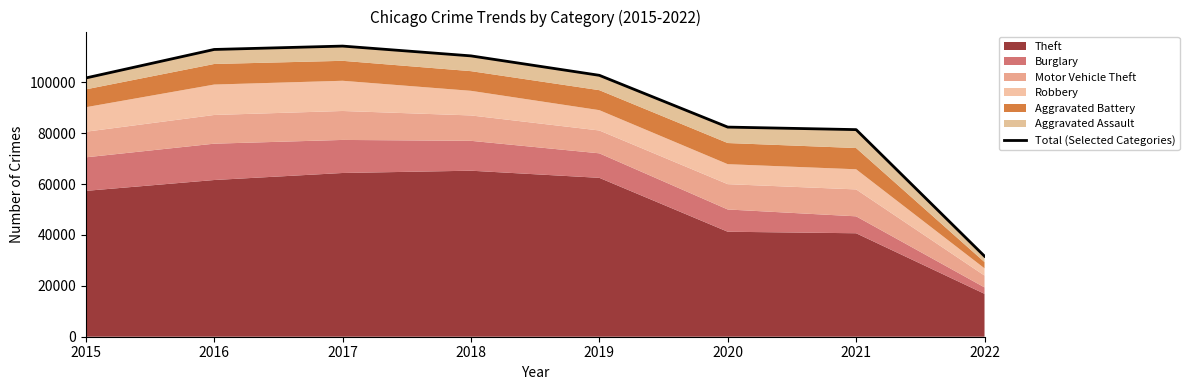

Which has a higher value, 2022 or 2021?

2021